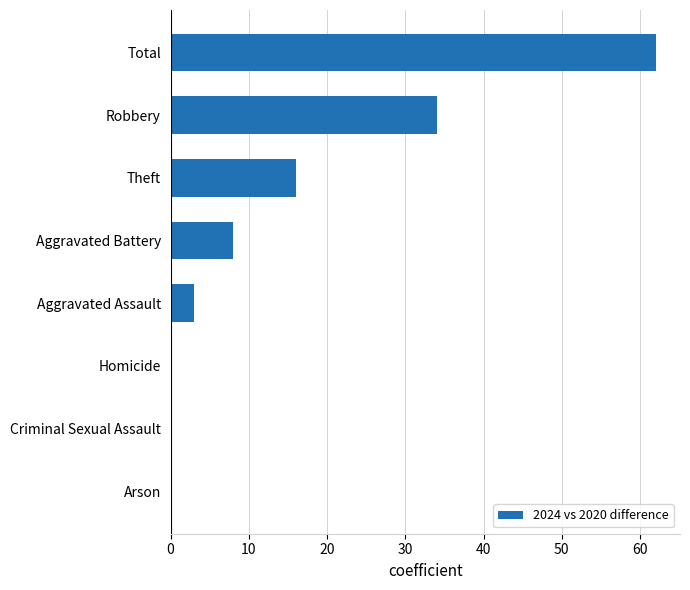

The value at Robbery is 21. True or false?

False